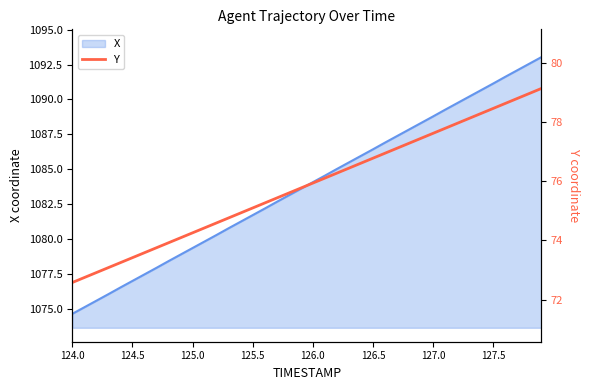

True or false: X has a value of 1086.4 at 126.5.

True